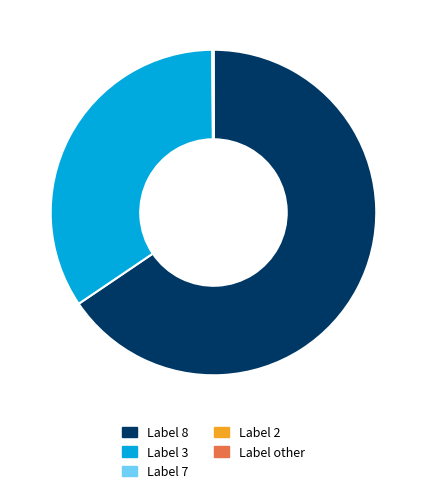

Is there any slice that represents more than half of the pie?

Yes